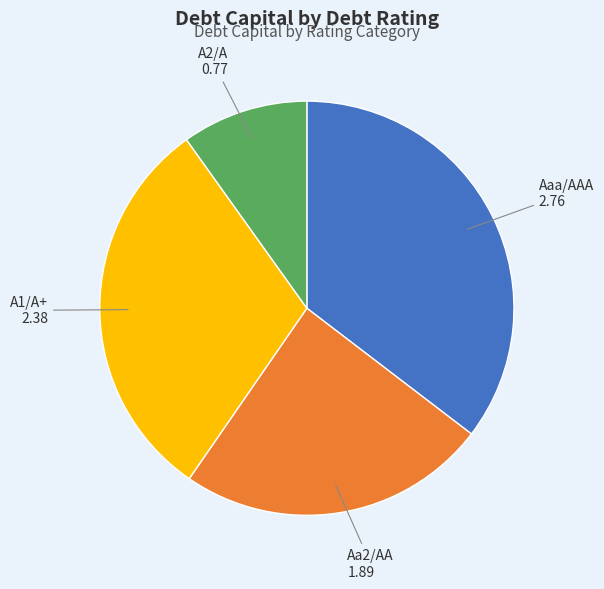

The Aaa/AAA slice represents 49% of the pie. True or false?

False